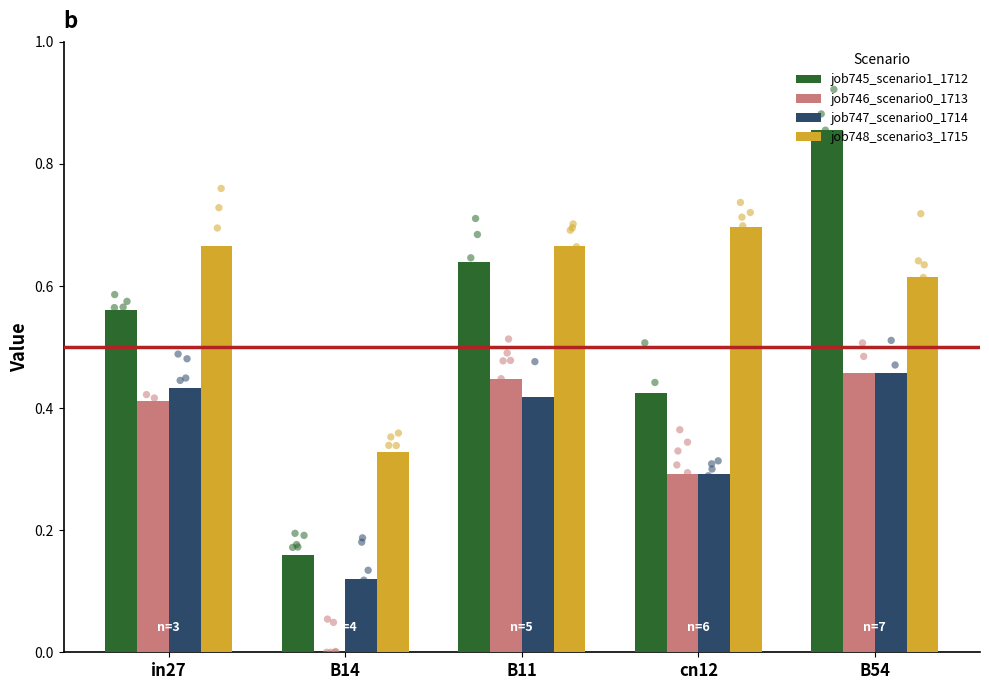

What are all the series names shown in the legend?

job745_scenario1_1712, job746_scenario0_1713, job747_scenario0_1714, job748_scenario3_1715